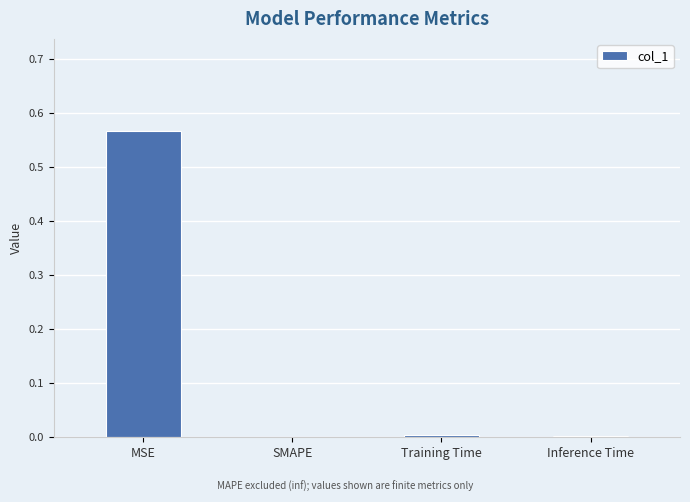

Which category has the highest value across all series?

MSE